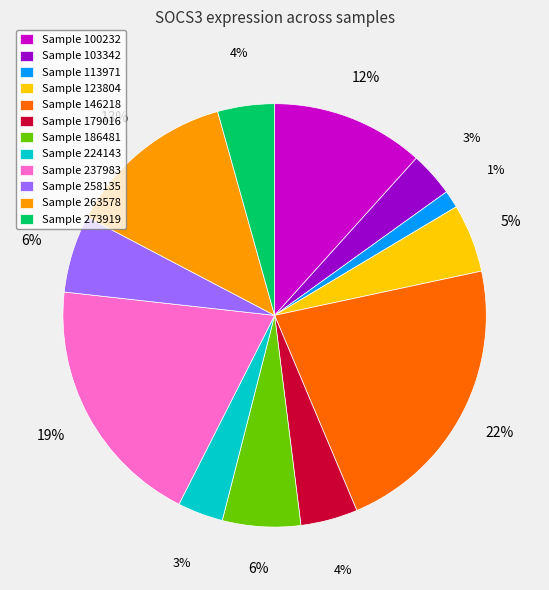

The Sample 113971 slice represents 1% of the pie. True or false?

True